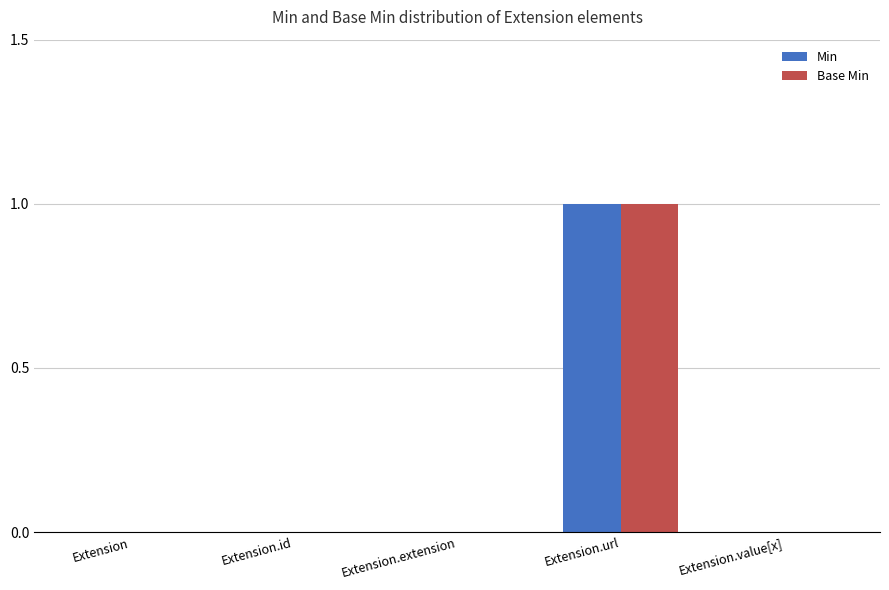

Which label corresponds to the largest value in the chart?

Extension.url